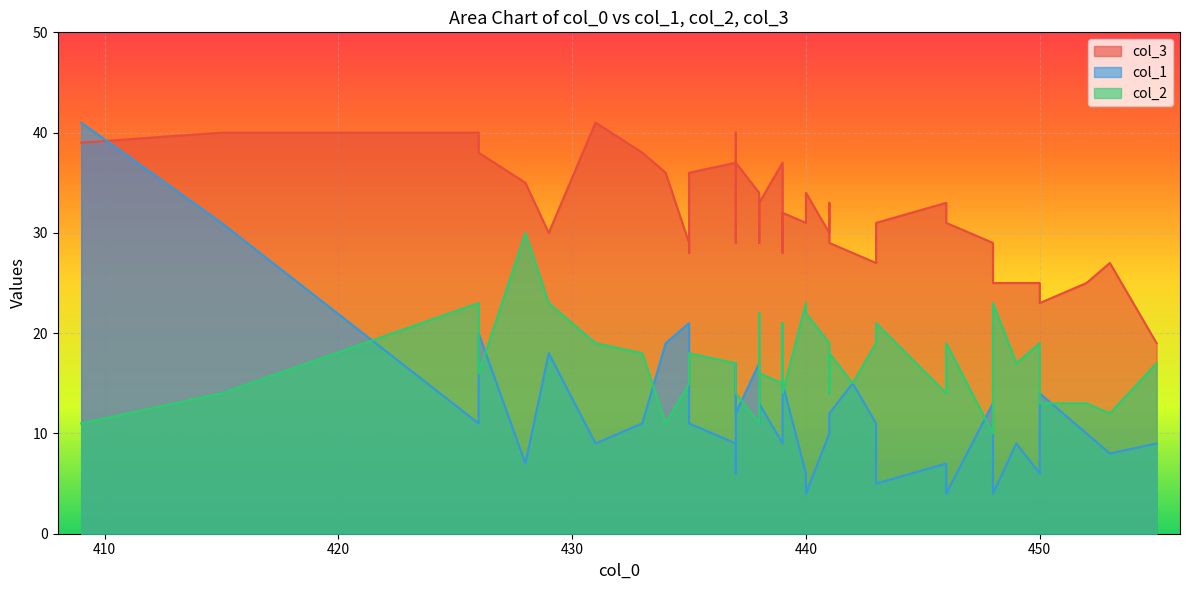

True or false: col_1 has more than 0 interior local peaks.

True